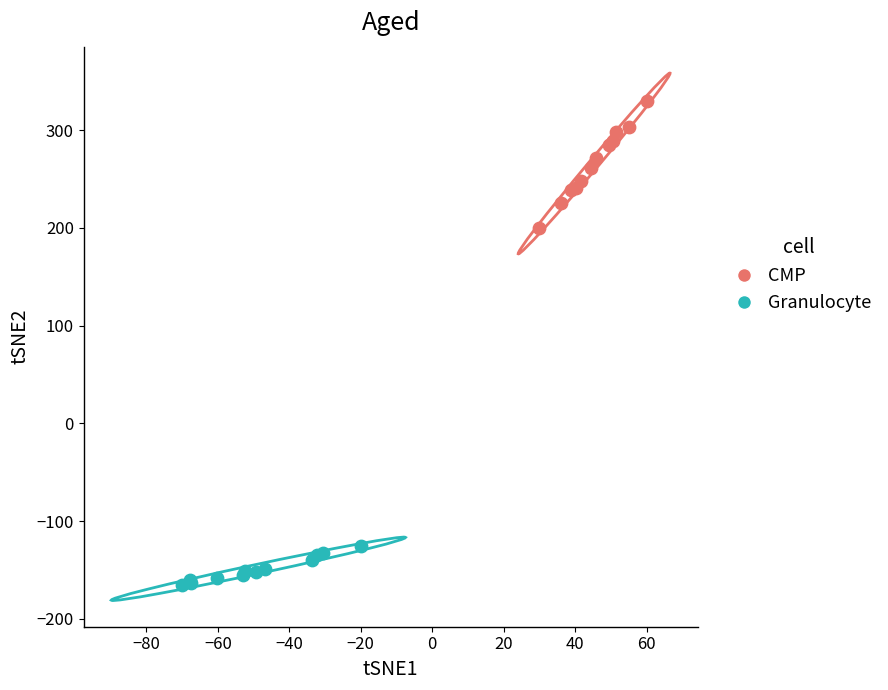

What are all the series names shown in the legend?

CMP, Granulocyte